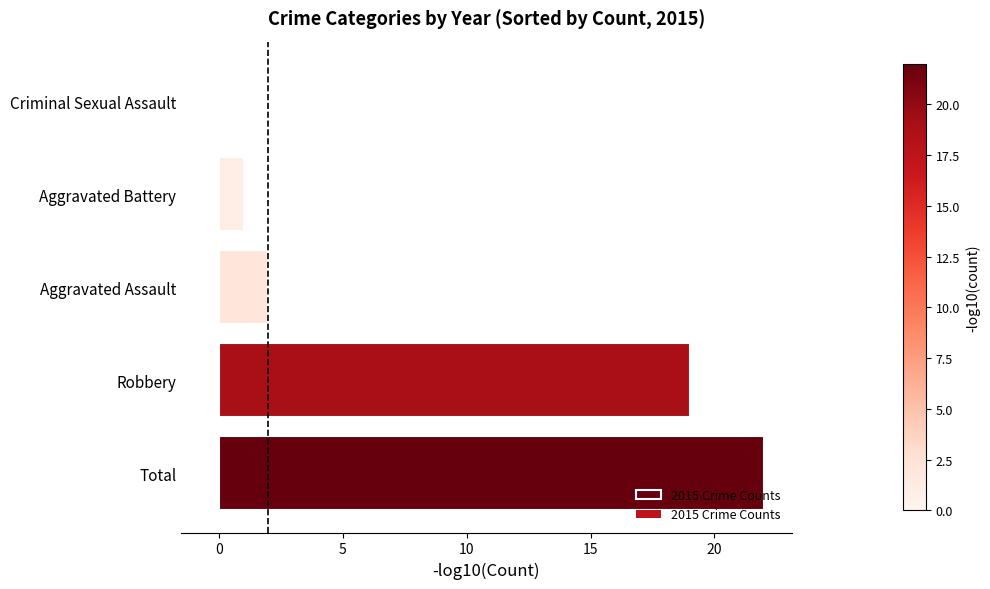

The value at Robbery is 19. True or false?

True